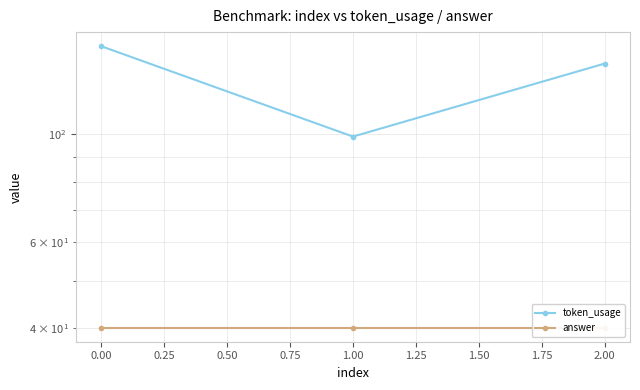

Is it true that answer equals 12 at 0.00?

False